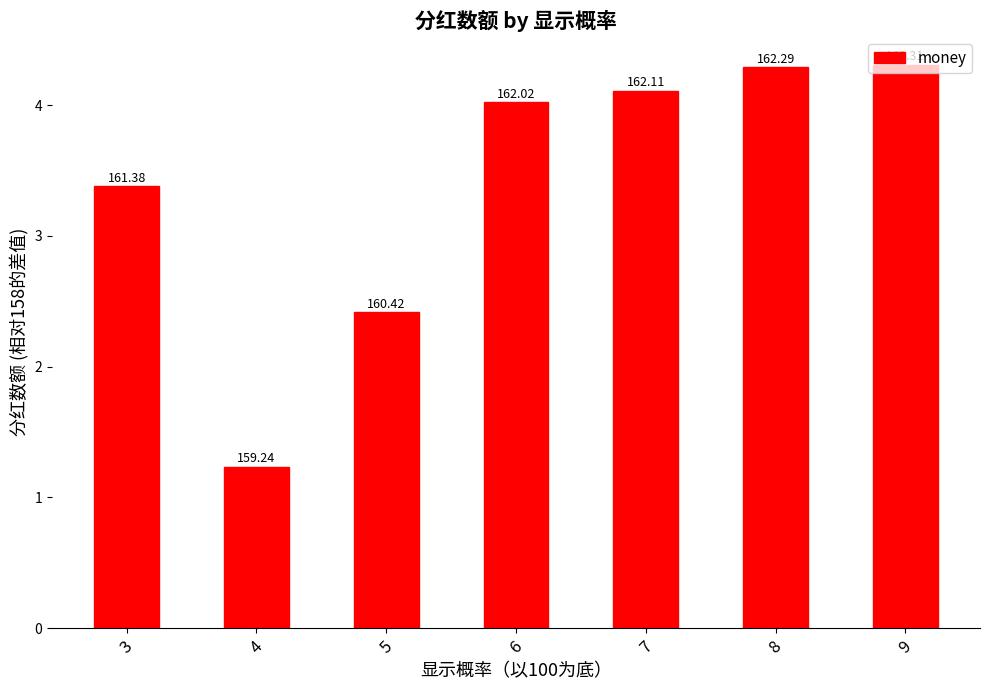

Are the bars horizontal?

No